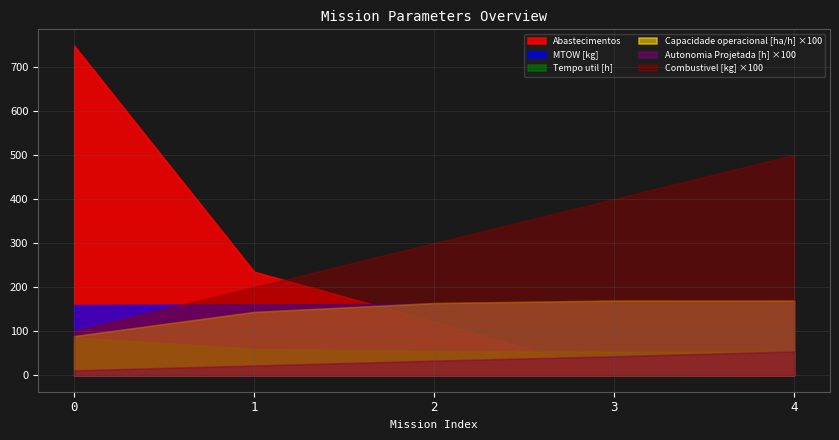

What is the sum of all Abastecimentos values?

1107.0